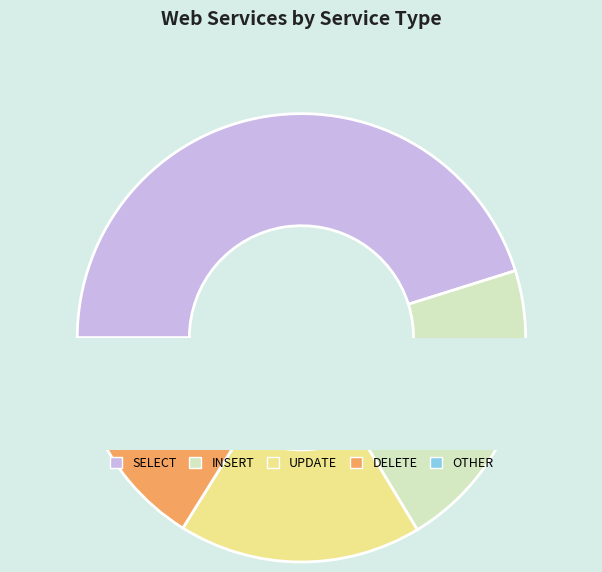

Is SELECT the majority of the pie?

No